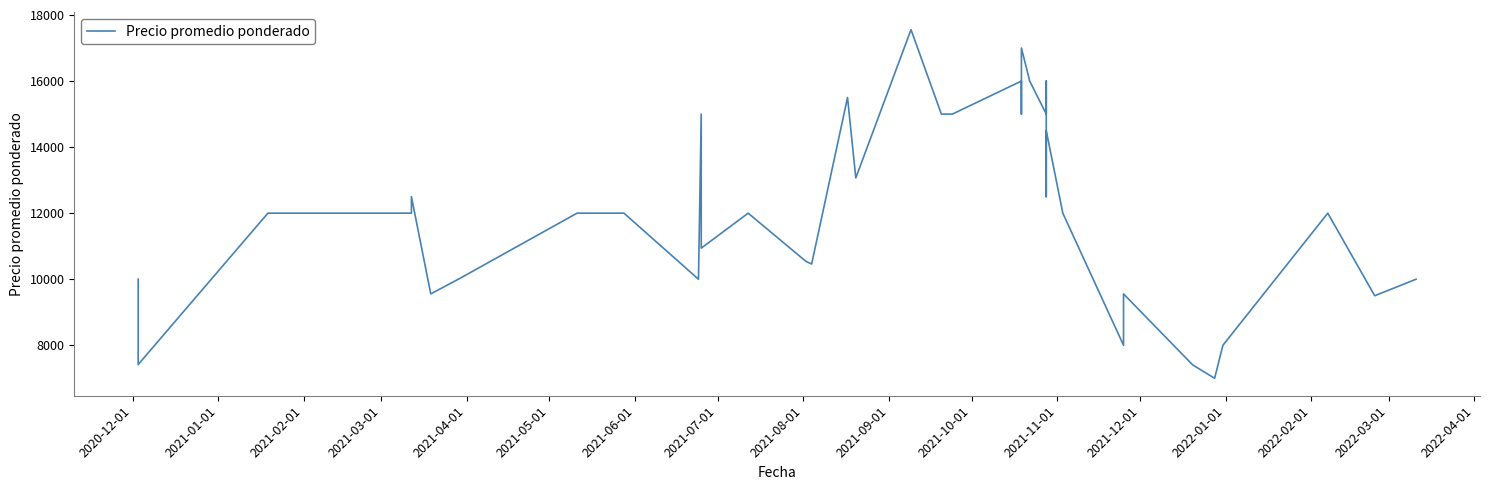

What is the sum of all values?

487557